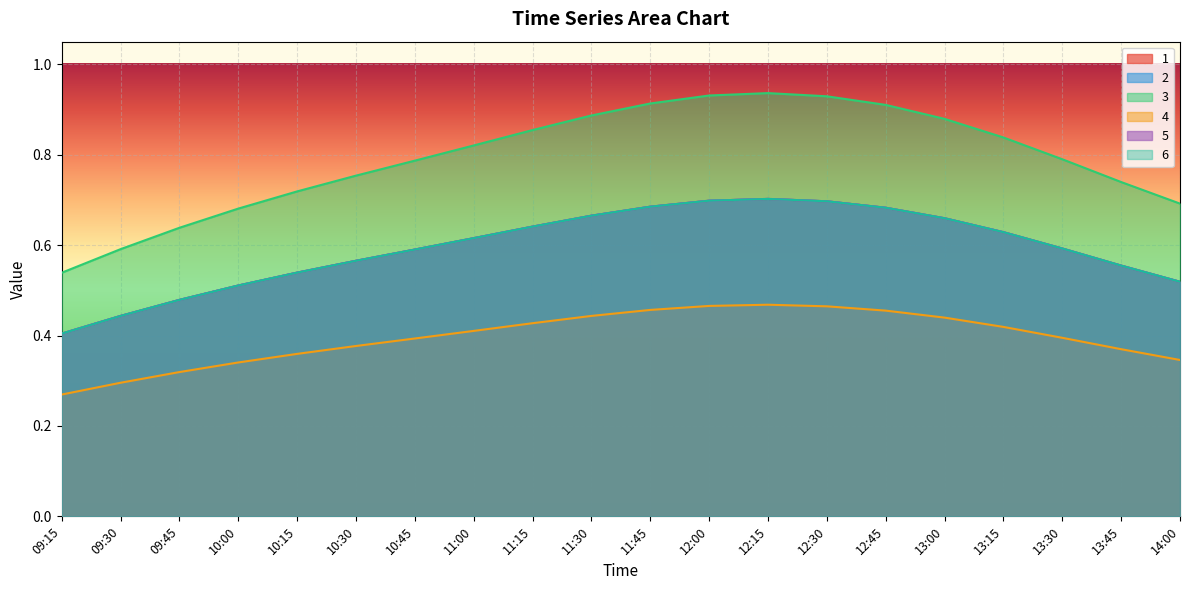

What is the total value across all series at 10:30?

3.4